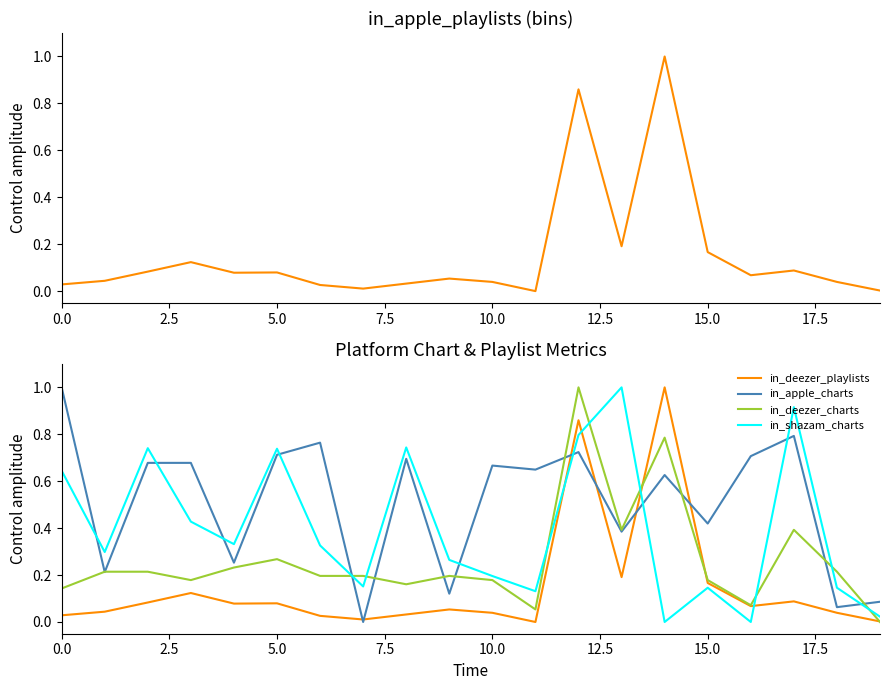

After their last crossing, which series has the higher values: in_shazam_charts or in_deezer_charts?

in_shazam_charts